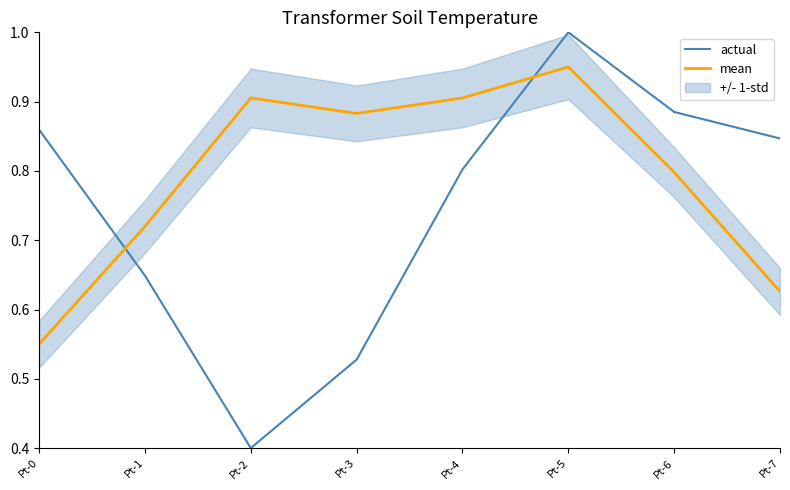

Which series has the largest range (max minus min)?

actual